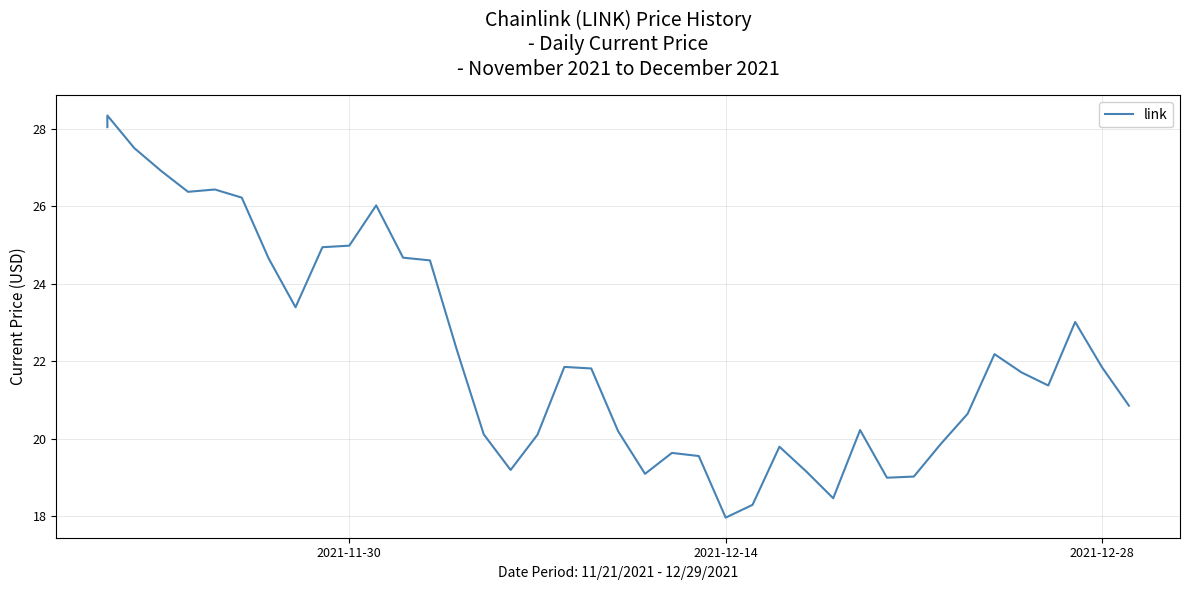

What is the difference between the second highest and second lowest values?

9.8